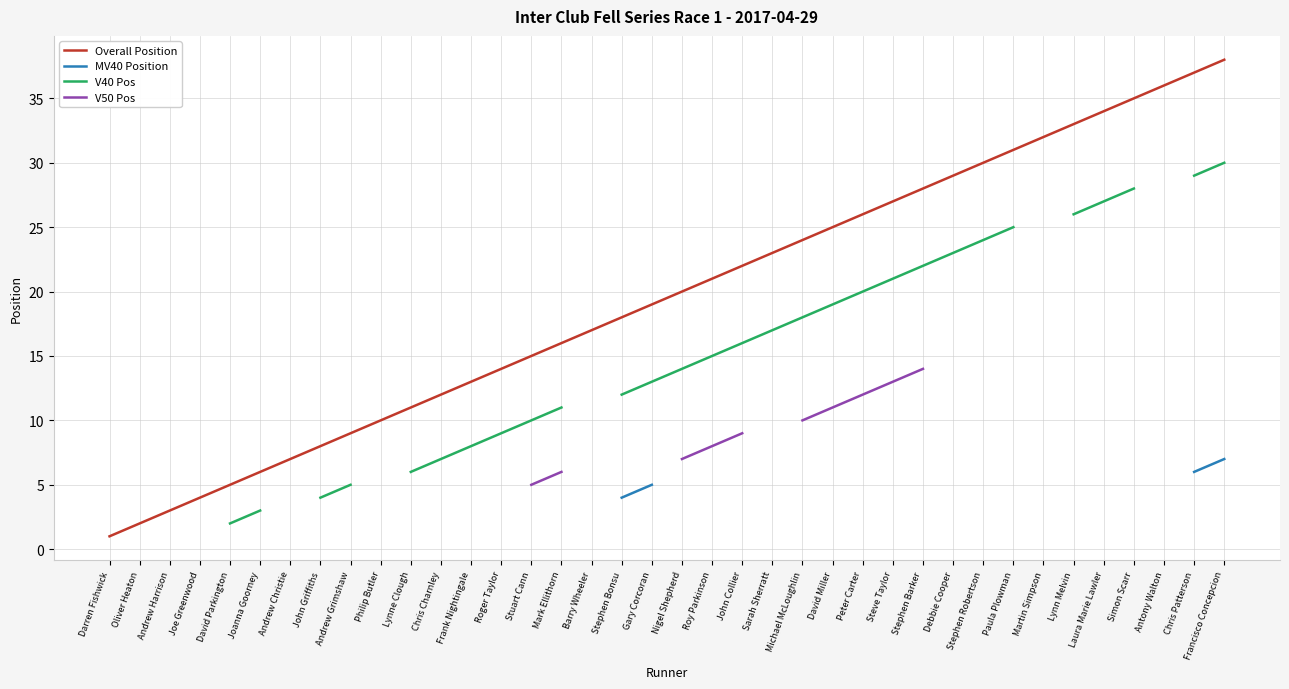

List the labels in order of Overall Position value, smallest first.

Darren Fishwick, Oliver Heaton, Andrew Harrison, Joe Greenwood, David Parkington, Joanna Goorney, Andrew Christie, John Griffiths, Andrew Grimshaw, Philip Butler, Lynne Clough, Chris Charnley, Frank Nightingale, Roger Taylor, Stuart Cann, Mark Ellithorn, Barry Wheeler, Stephen Bonsu, Gary Corcoran, Nigel Shepherd, Roy Parkinson, John Collier, Sarah Sherratt, Michael McLoughlin, David Miller, Peter Carter, Steve Taylor, Stephen Barker, Debbie Cooper, Stephen Robertson, Paula Plowman, Martin Simpson, Lynn Melvin, Laura Marie Lawler, Simon Scarr, Antony Walton, Chris Patterson, Francisco Concepcion